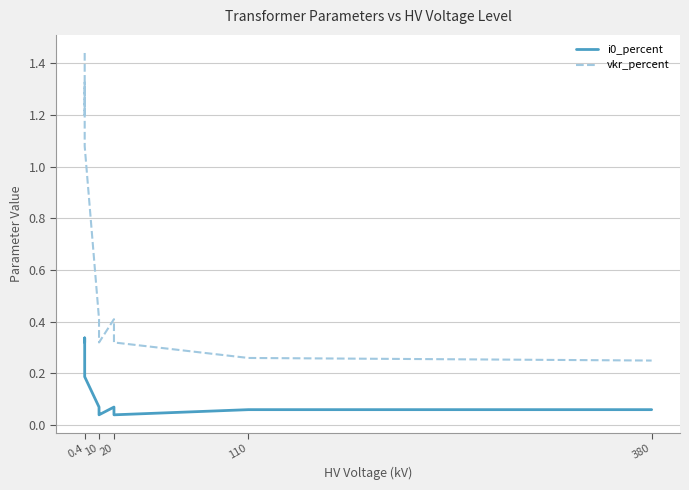

Which series changed the most between 0.4 and 110?

vkr_percent